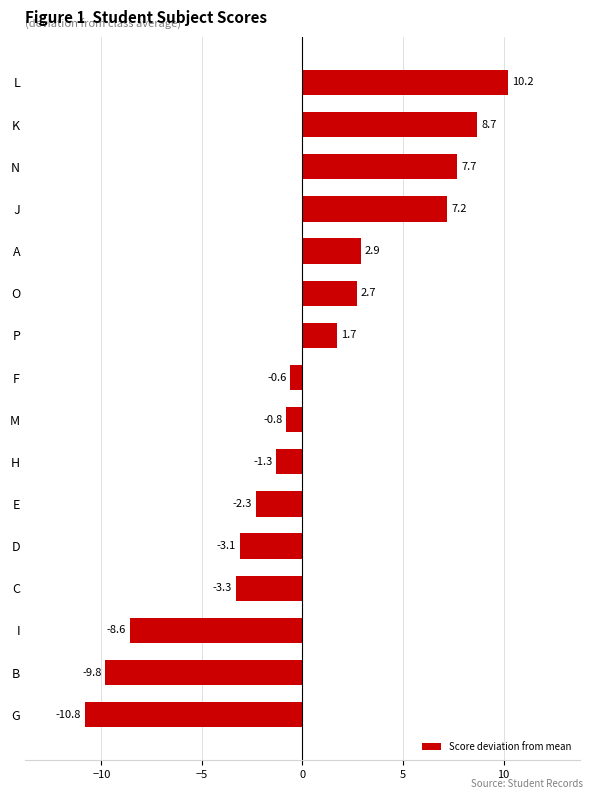

The chart shows a value of -0.5 at E. True or false?

False